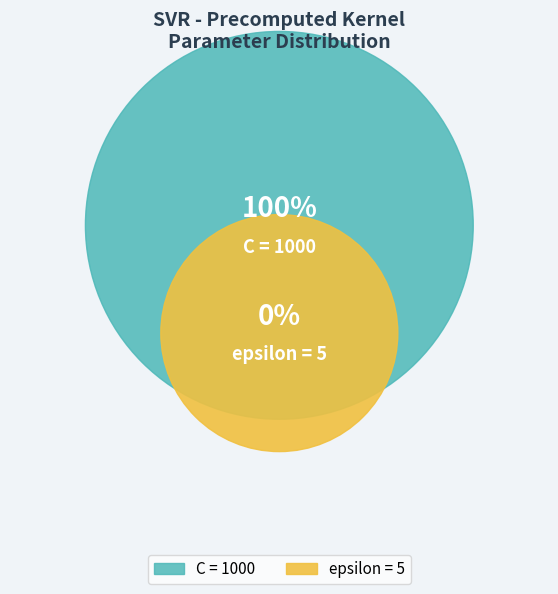

Do epsilon and C together represent more than half of the pie?

Yes